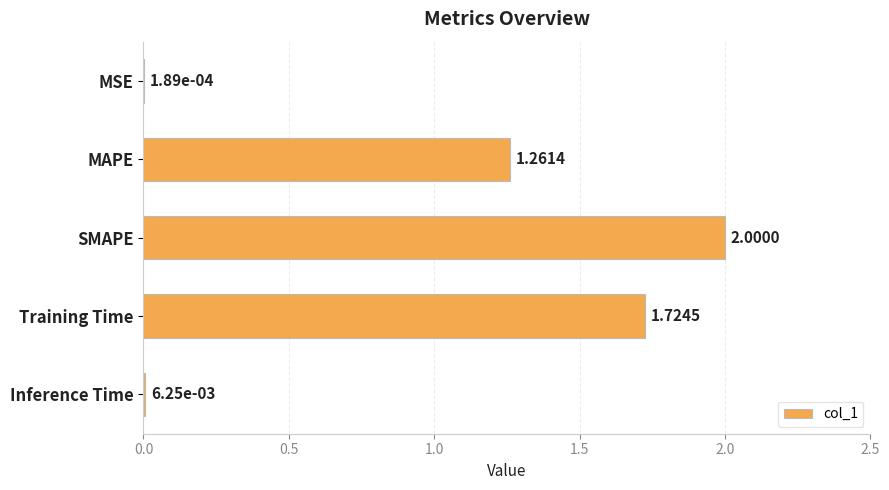

What is the sum of all values?

5.0